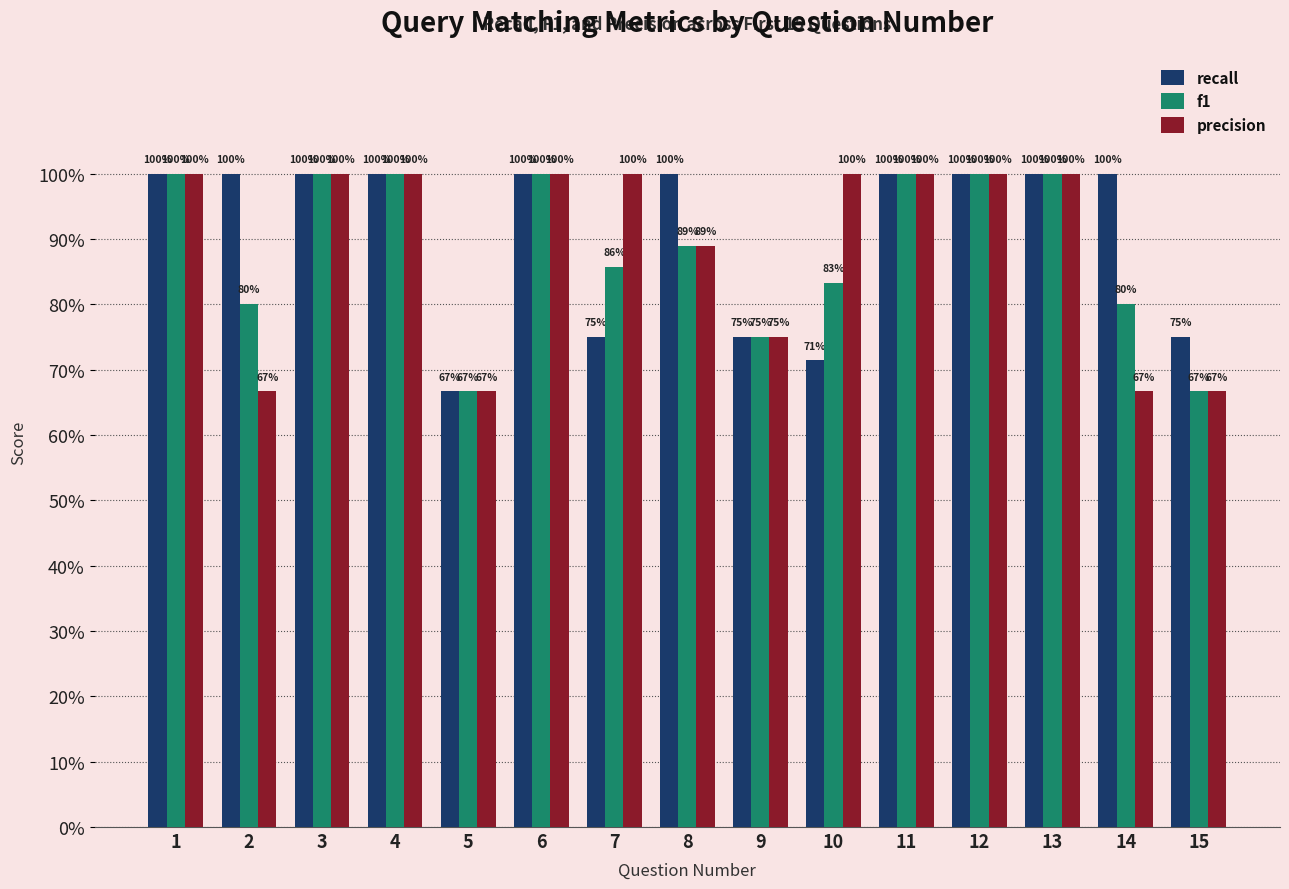

Reading left to right, extract all data points from this chart.

recall: 1=1.0	2=1.0	3=1.0	4=1.0	5=0.7	6=1.0	7=0.8	8=1.0	9=0.8	10=0.7	11=1.0	12=1.0	13=1.0	14=1.0	15=0.8
f1: 1=1.0	2=0.8	3=1.0	4=1.0	5=0.7	6=1.0	7=0.9	8=0.9	9=0.8	10=0.8	11=1.0	12=1.0	13=1.0	14=0.8	15=0.7
precision: 1=1.0	2=0.7	3=1.0	4=1.0	5=0.7	6=1.0	7=1.0	8=0.9	9=0.8	10=1.0	11=1.0	12=1.0	13=1.0	14=0.7	15=0.7